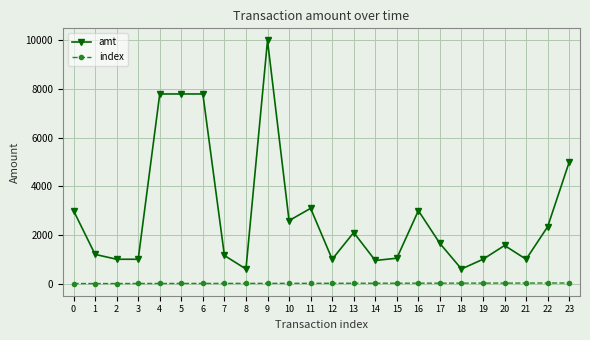

True or false: index and amt cross at least once.

False